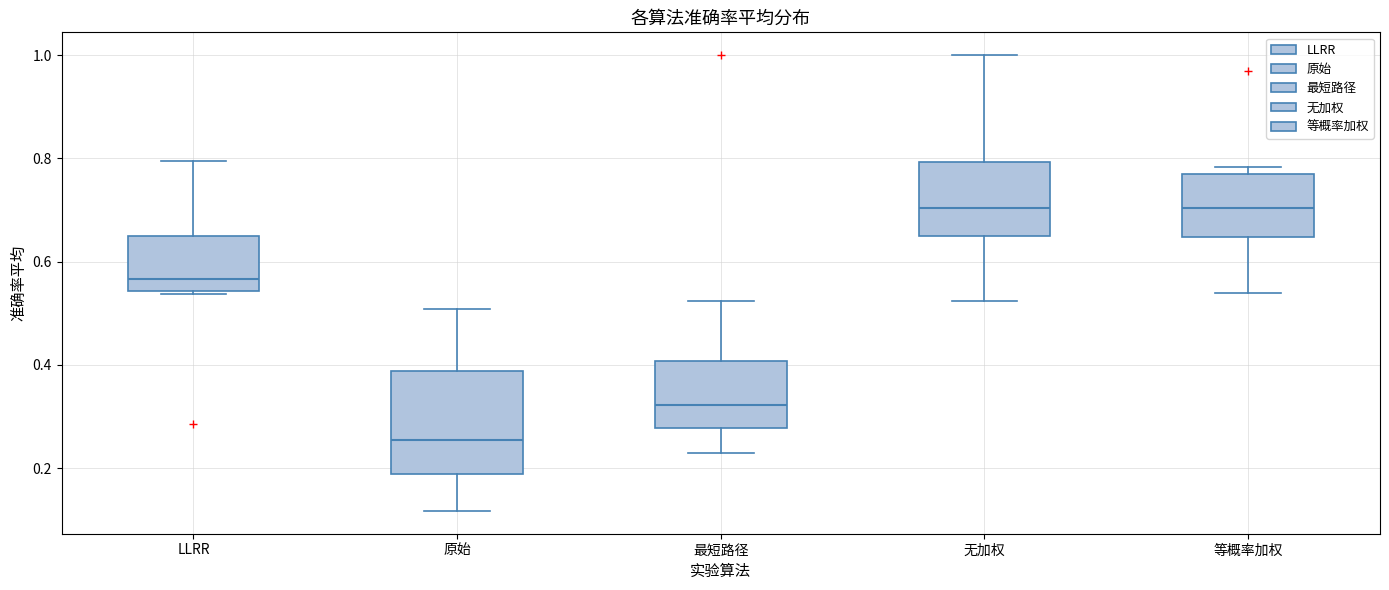

Which box is the tallest, from its lower edge to its upper edge?

原始